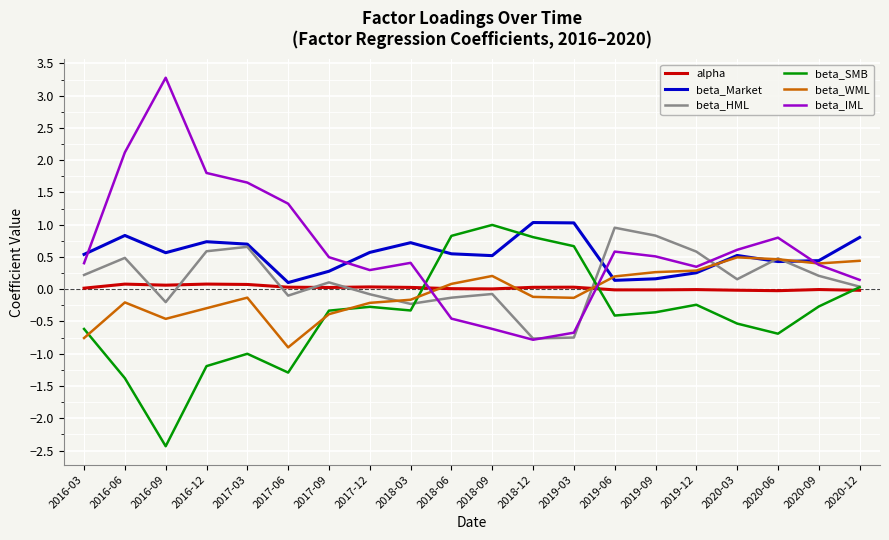

The value of beta_WML at 2020-12 is 0.4. True or false?

True